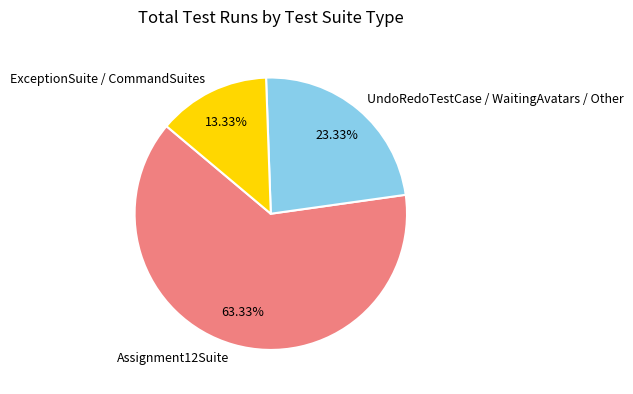

To the nearest percent, what portion does Assignment12Suite represent?

63%